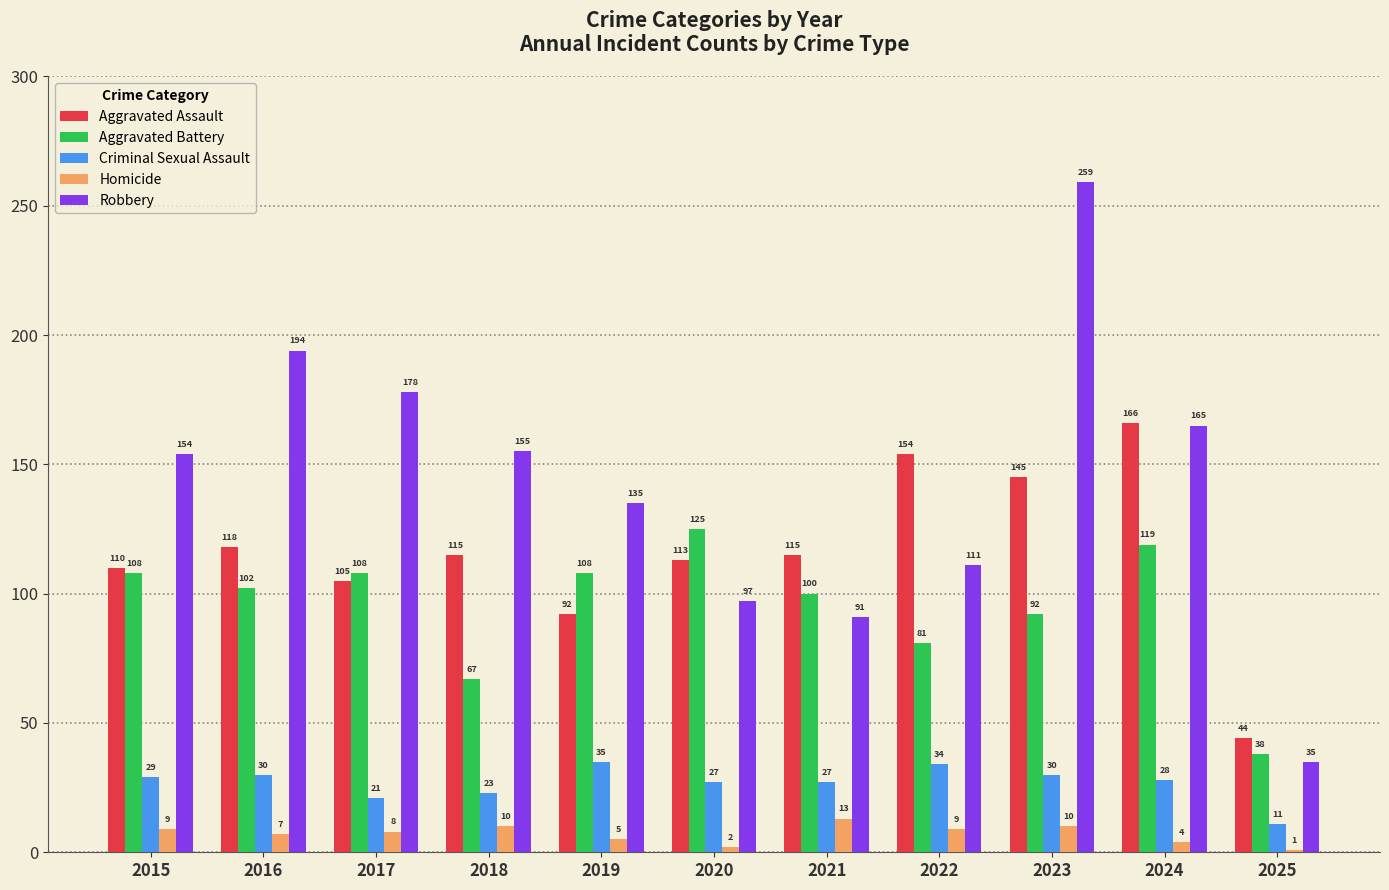

At how many categories does at least one series exceed 104?

10